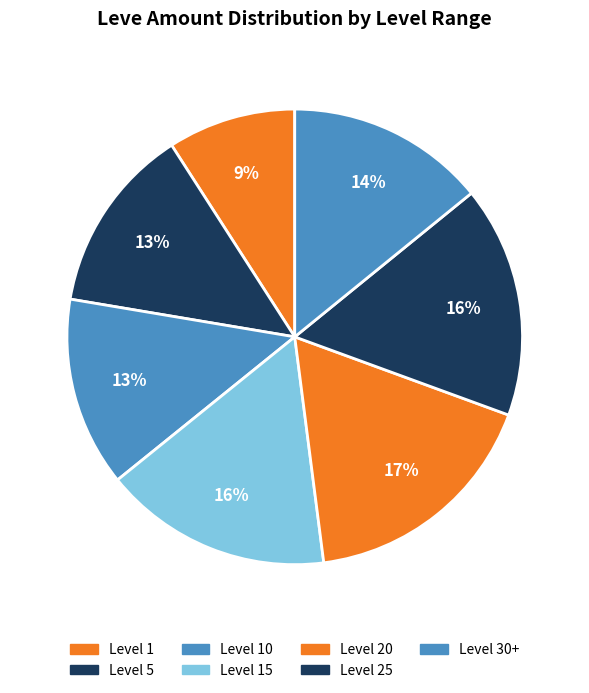

How many segments does this pie chart have?

7